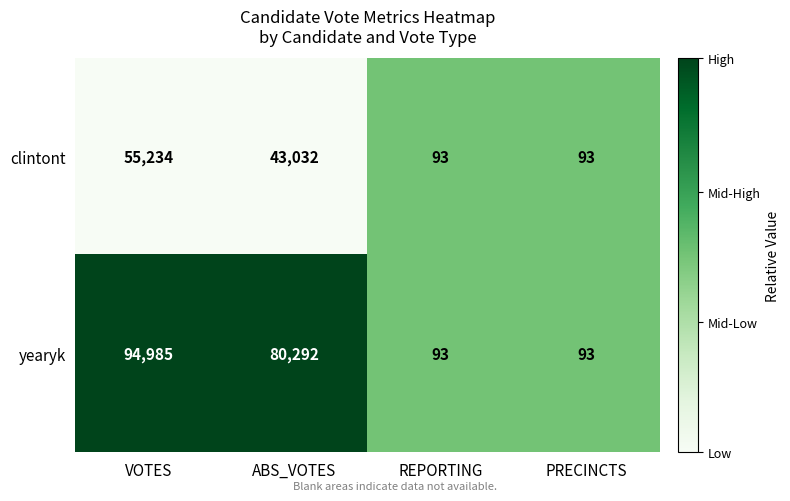

True or false: yearyk has a value of 164 at REPORTING.

False